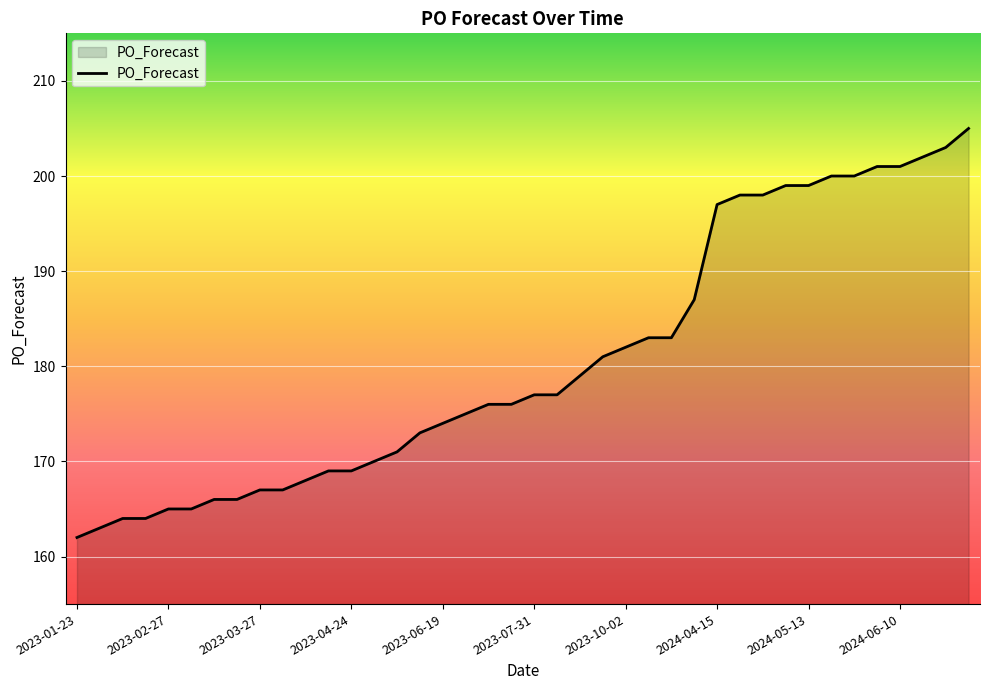

What is the sum of all values?

7222